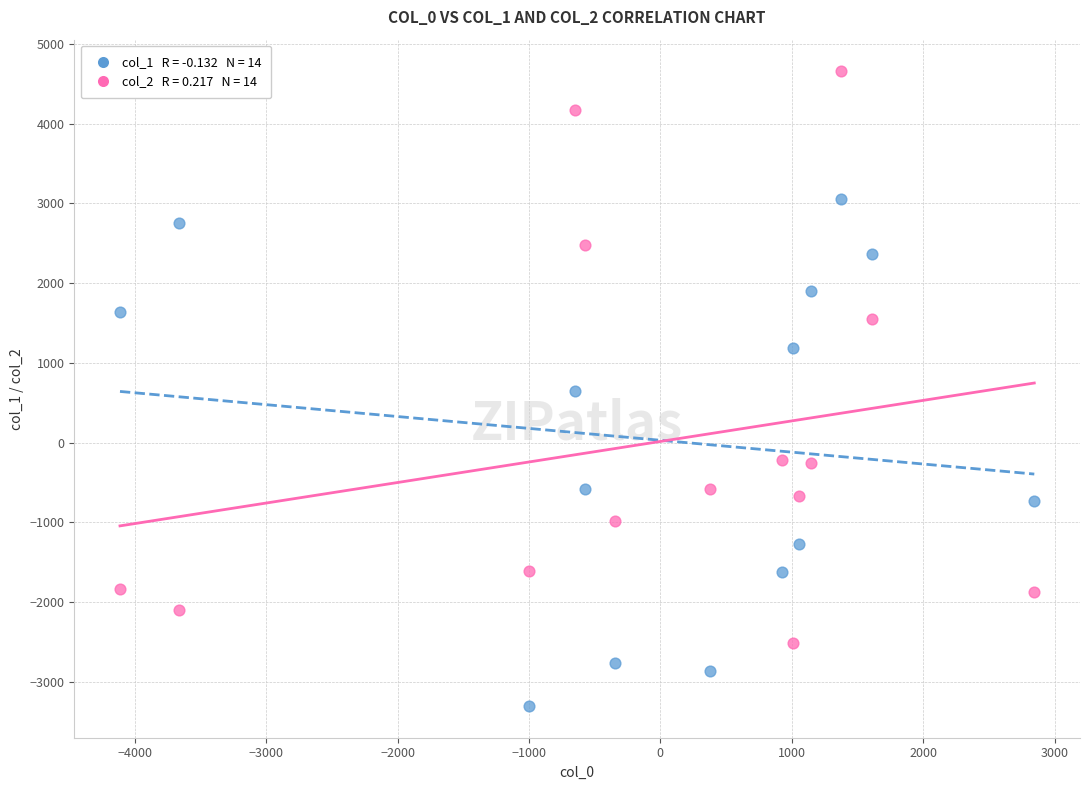

Across all data points, what is the range of Y values (max minus min)?

7955.5